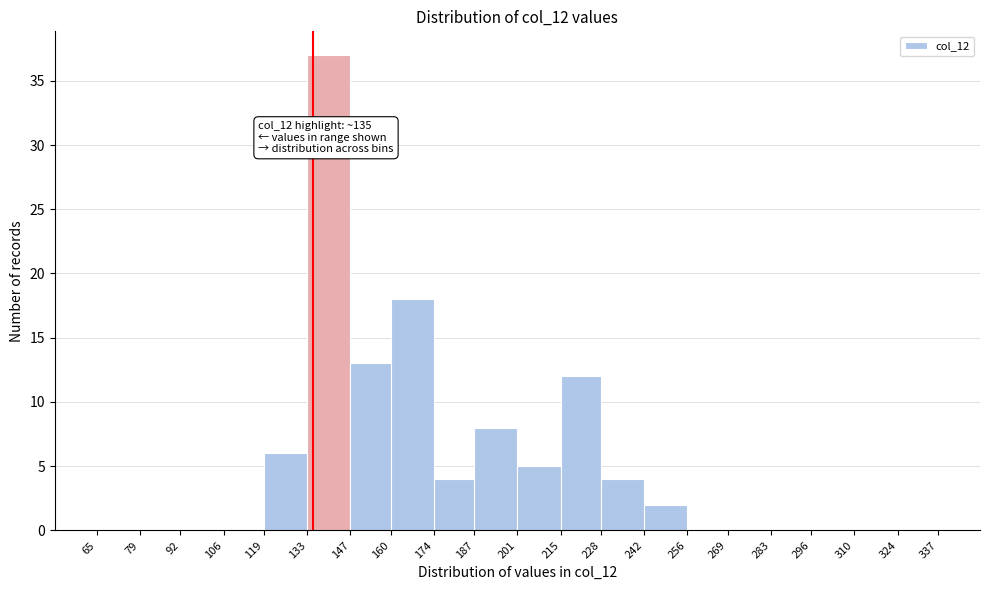

Which range on the x-axis has the tallest bar?

133 to 147